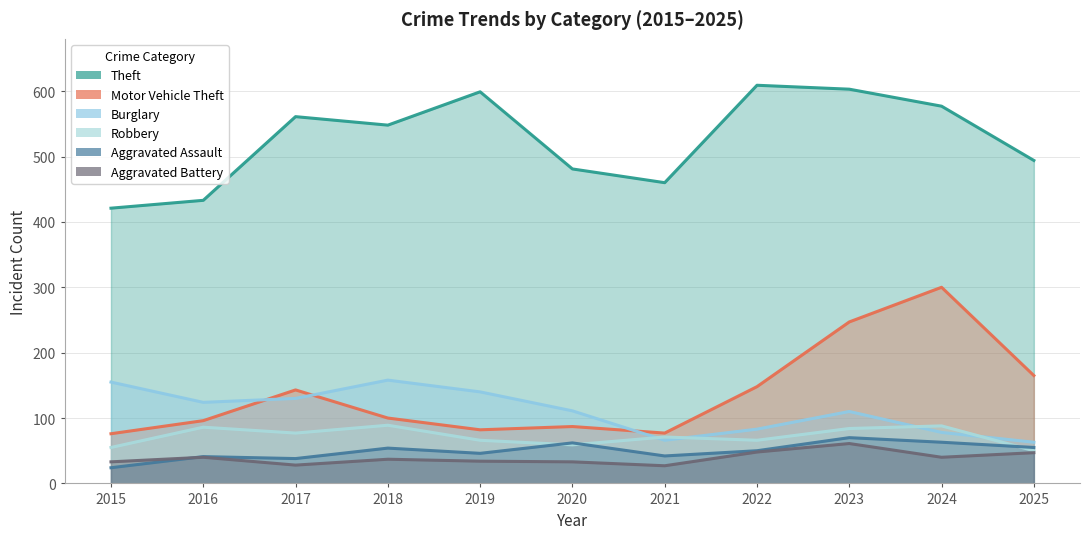

What is the approximate value of Aggravated Assault at 2019, to the nearest 5?

45